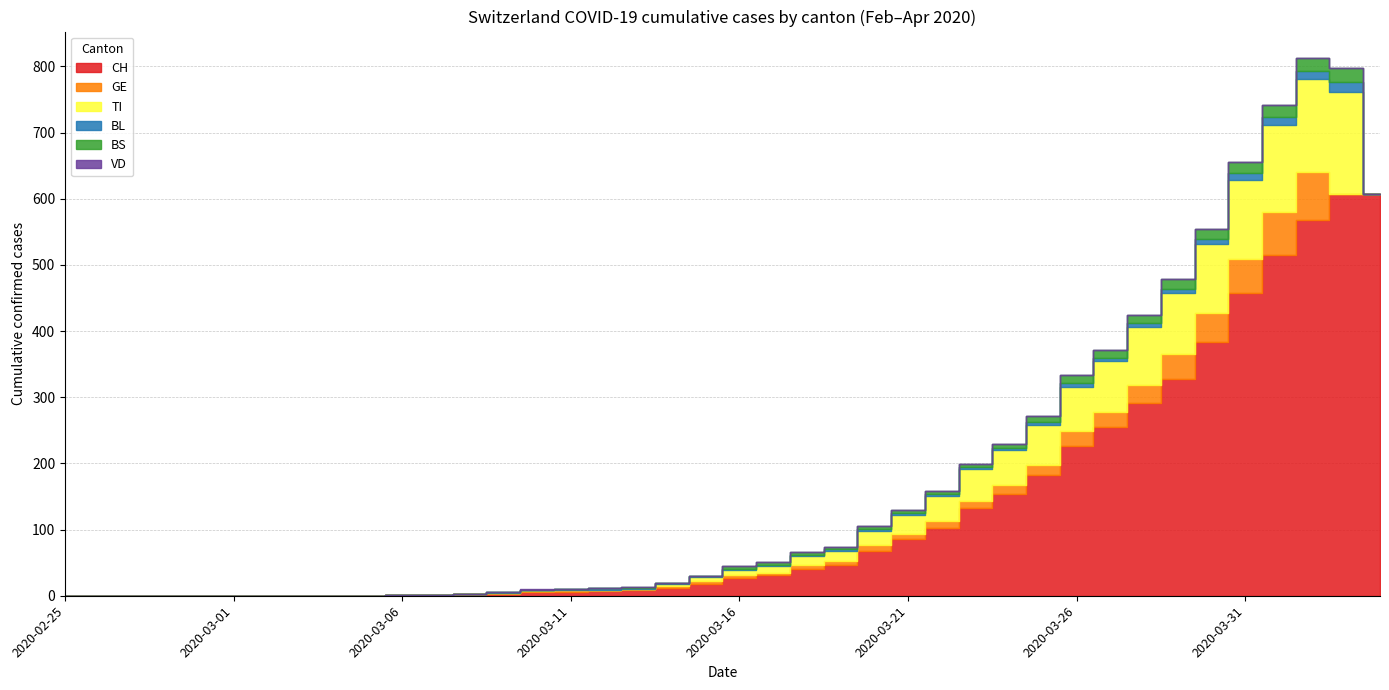

What is the total value across all series at 2020-03-22?

158